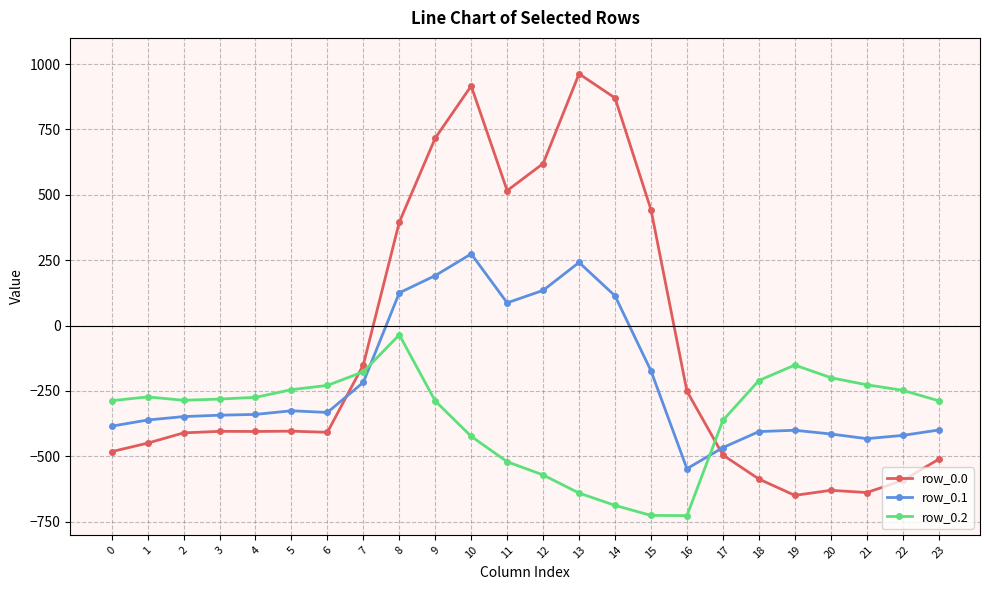

What is the smallest value displayed?

-726.6